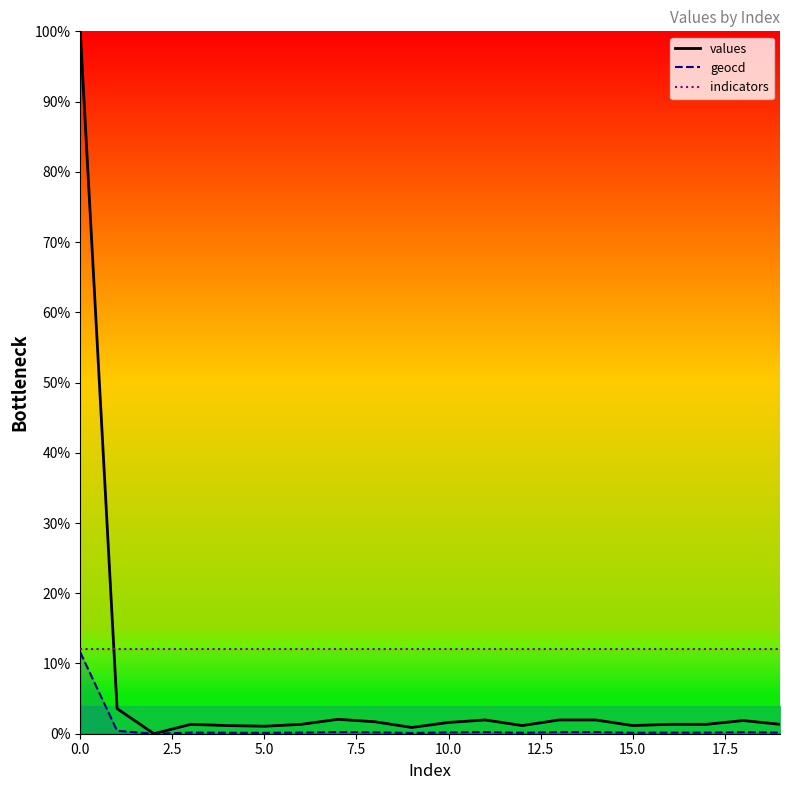

How many lines are shown in the chart?

3